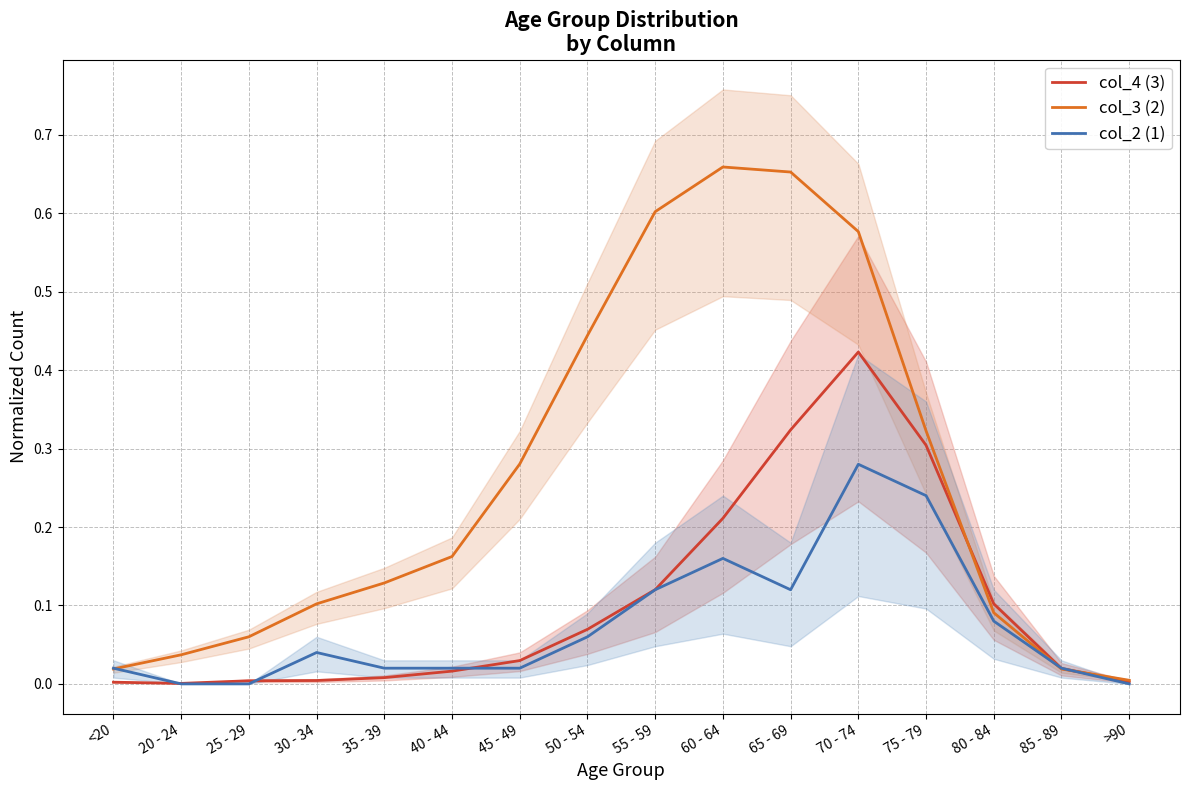

Count the number of data series in this chart.

3